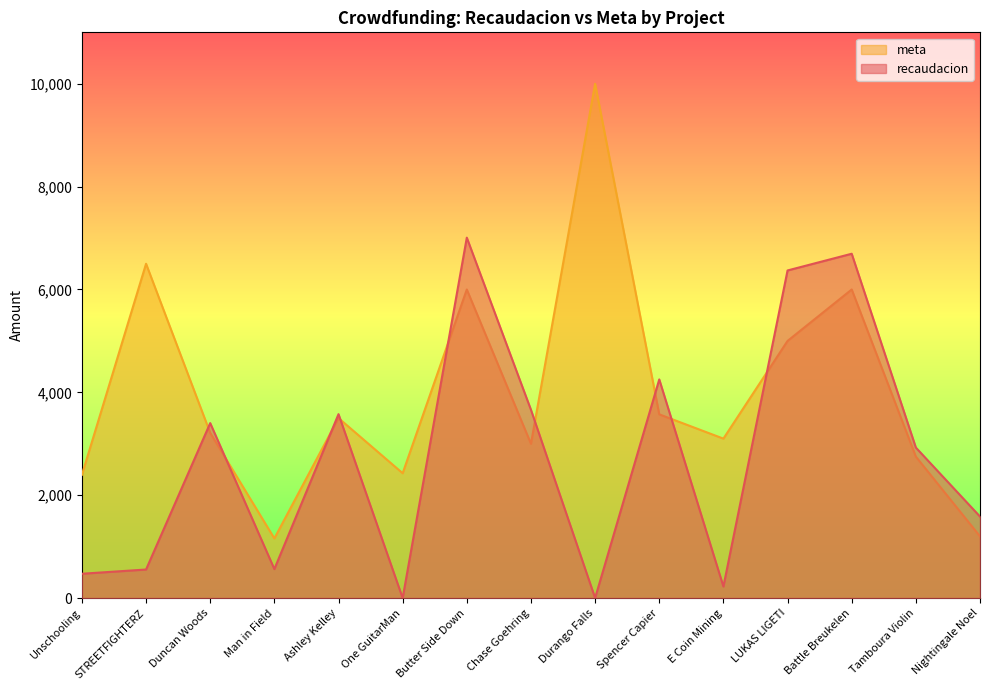

What are all the series names shown in the legend?

meta, recaudacion